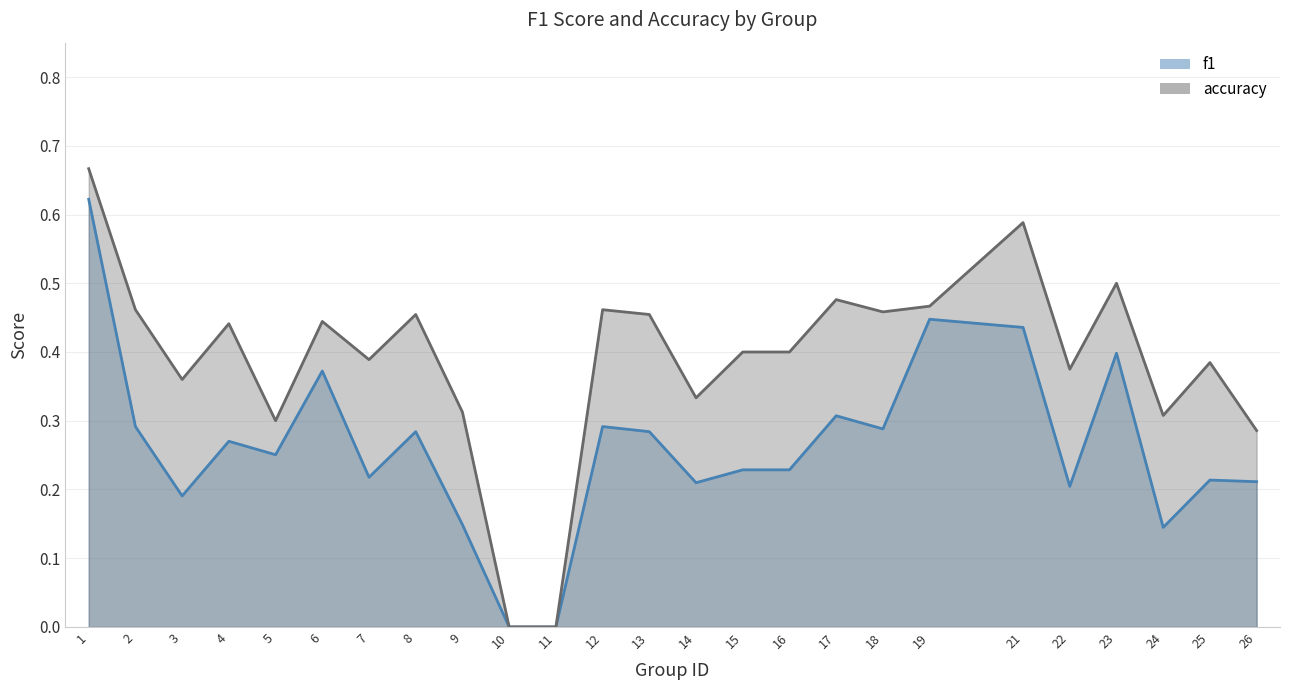

Rank the categories by f1_line value from highest to lowest.

1, 19, 21, 23, 6, 17, 2, 12, 18, 8, 13, 4, 5, 15, 16, 7, 25, 26, 14, 22, 3, 9, 24, 10, 11